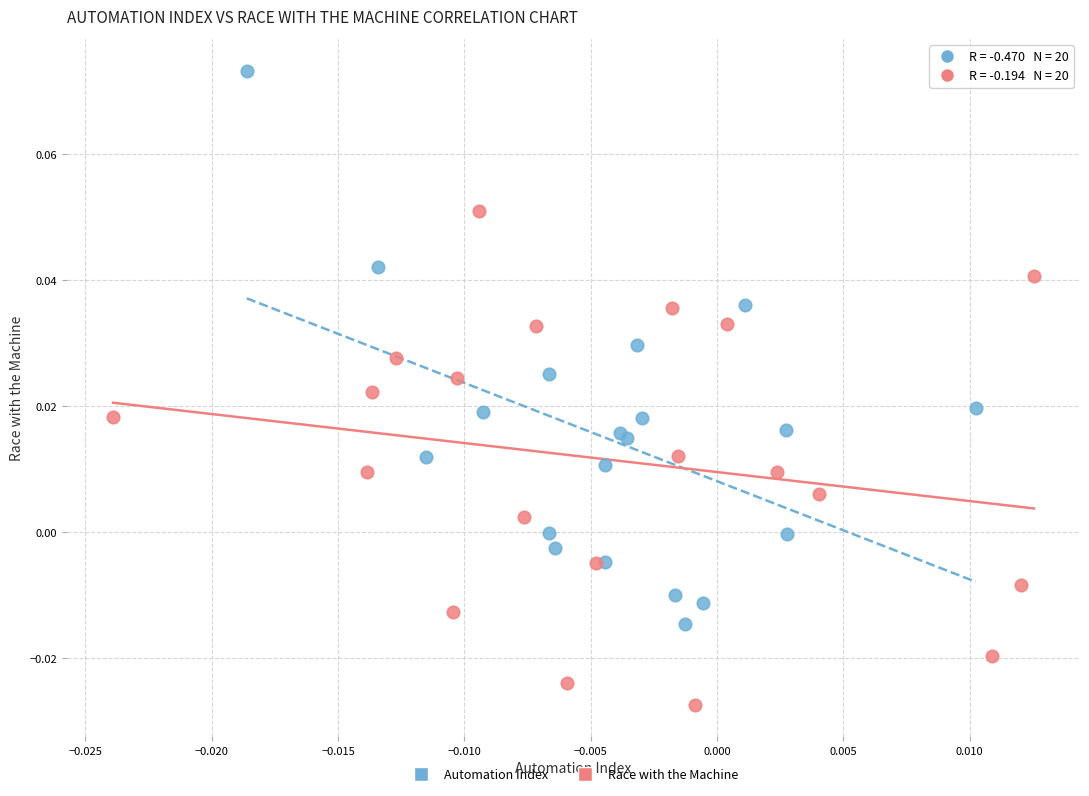

Which series contains the highest Y value?

Automation Index